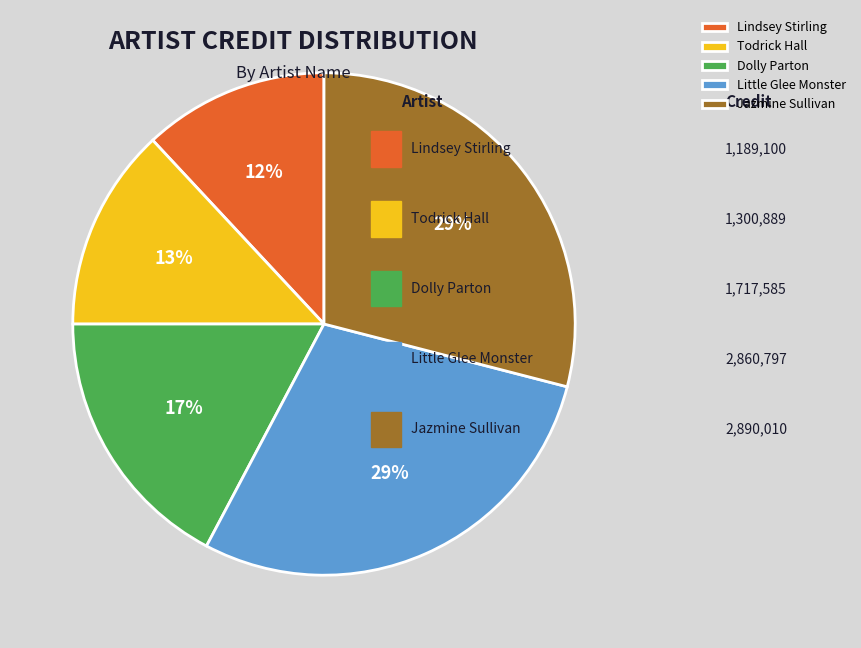

Does Little Glee Monster account for over 50% of the chart?

No